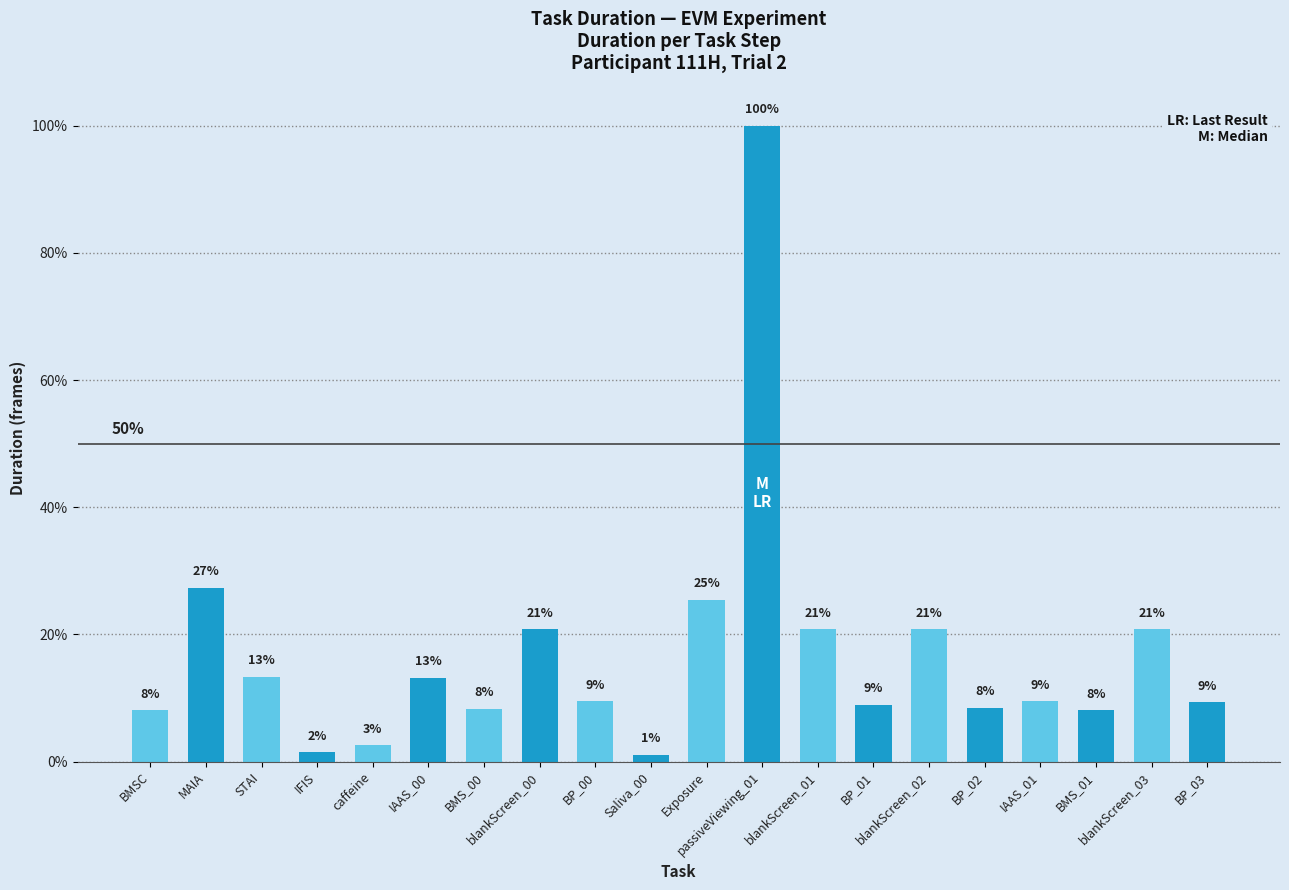

Does the chart contain any negative values?

No